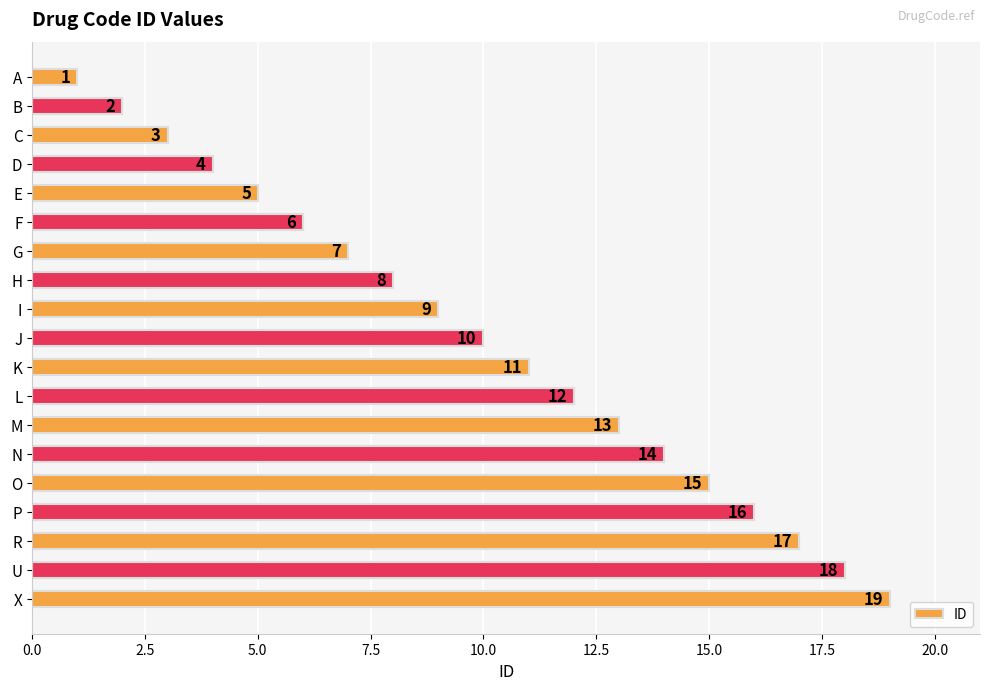

How many bars are there in total?

19